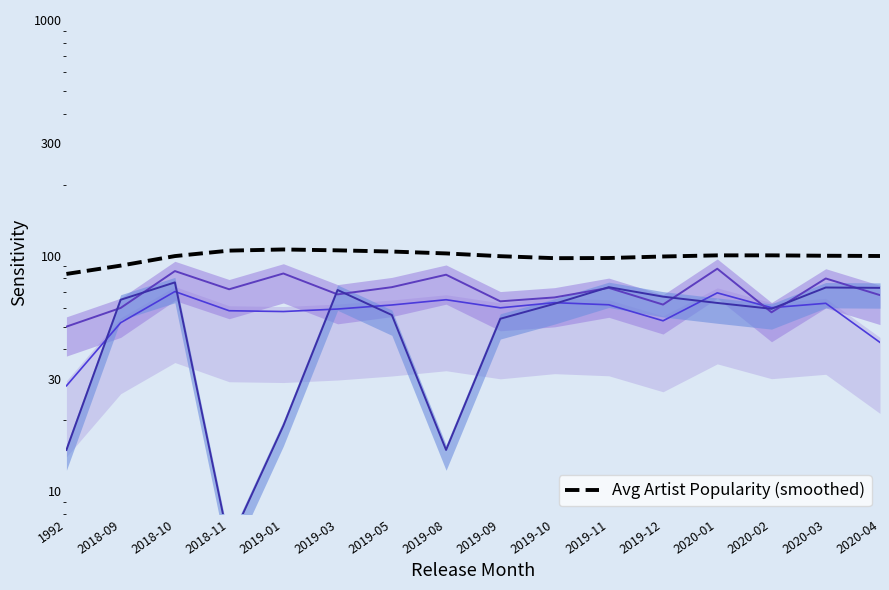

Reading left to right, extract all data points from this chart.

1992=83.6	2018-09=90.7	2018-10=99.5	2018-11=105.0	2019-01=106.2	2019-03=105.3	2019-05=104.1	2019-08=102.2	2019-09=99.4	2019-10=97.5	2019-11=97.7	2019-12=99.2	2020-01=100.2	2020-02=100.3	2020-03=99.9	2020-04=99.6